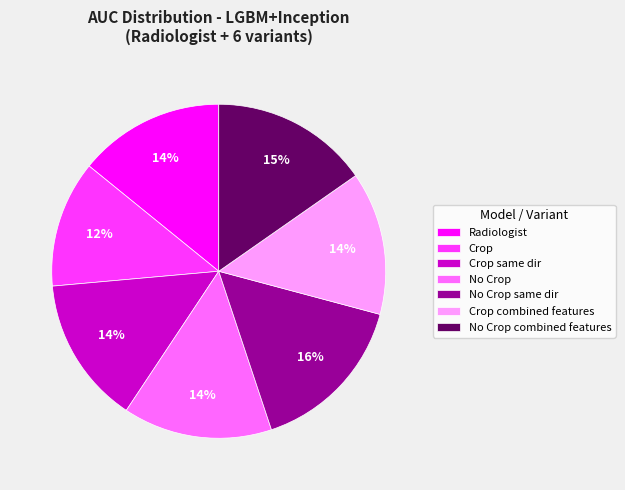

Between Crop and Radiologist, which is larger?

Radiologist